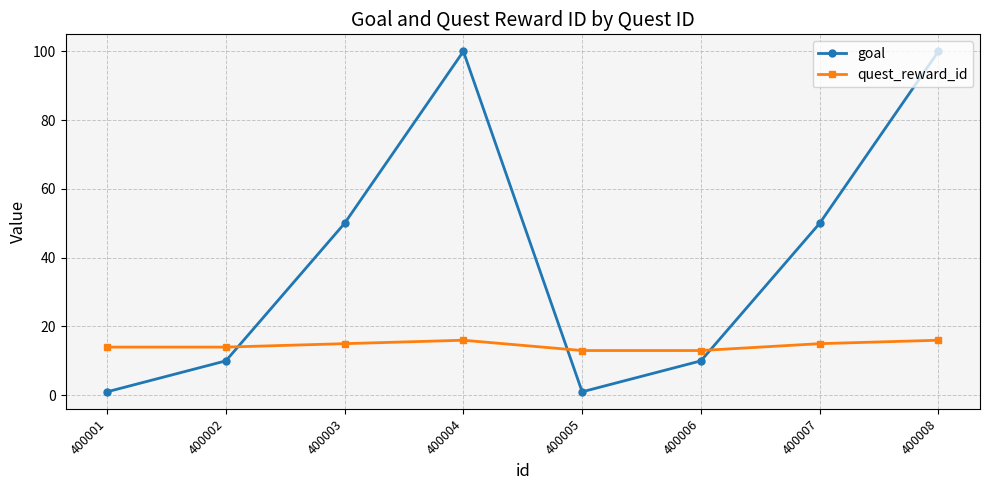

In goal, how many points are higher than both neighbors (excluding endpoints)?

1